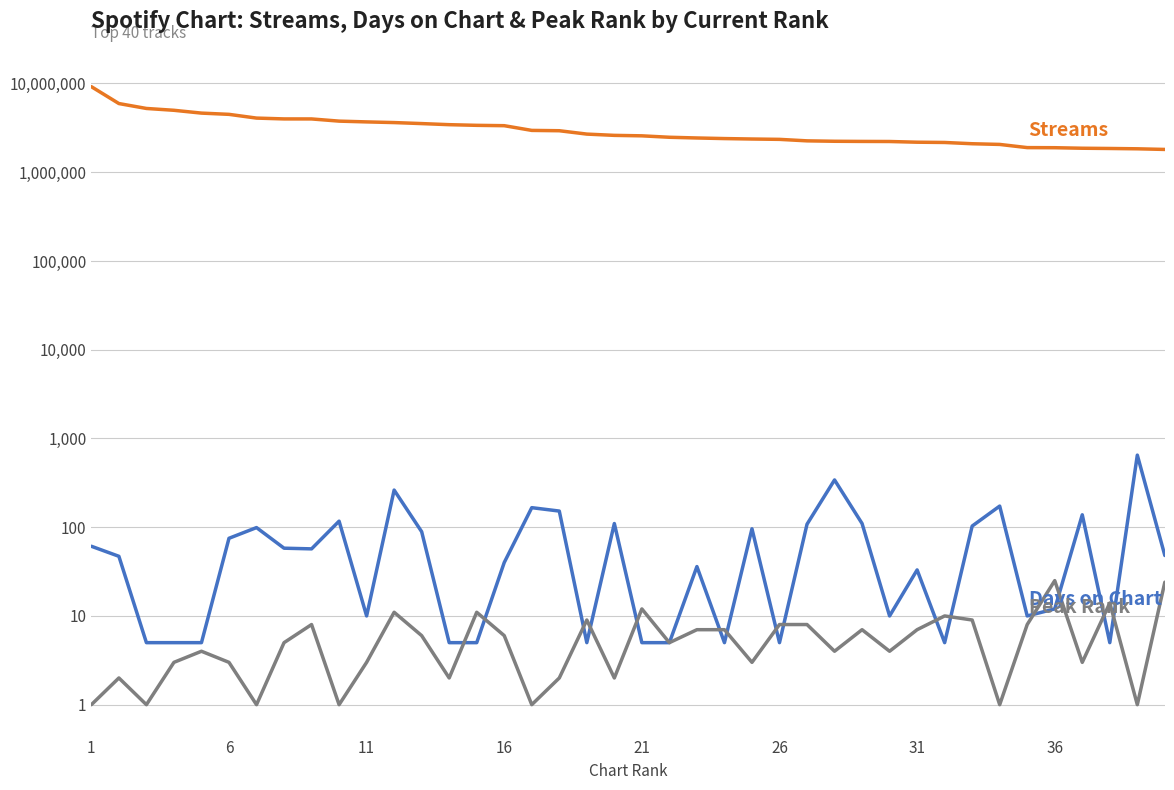

Reading right to left, transcribe all the data shown in this chart.

streams: 1806785	1837071	1852312	1863998	1889857	1894591	2057869	2094829	2165030	2179865	2219909	2224392	2233382	2257956	2346641	2368209	2395297	2432601	2478115	2571838	2603152	2690546	2936049	2960928	3346175	3377181	3435369	3533984	3628214	3691566	3766679	3986757	3989128	4075517	4490502	4637932	4989464	5232379	5943144	9207745
days_on_chart: 48	649	5	138	12	10	173	103	5	33	10	110	341	108	5	96	5	36	5	5	110	5	152	166	40	5	5	89	262	10	117	57	58	99	75	5	5	5	47	61
peak_rank: 24	1	14	3	25	8	1	9	10	7	4	7	4	8	8	3	7	7	5	12	2	9	2	1	6	11	2	6	11	3	1	8	5	1	3	4	3	1	2	1